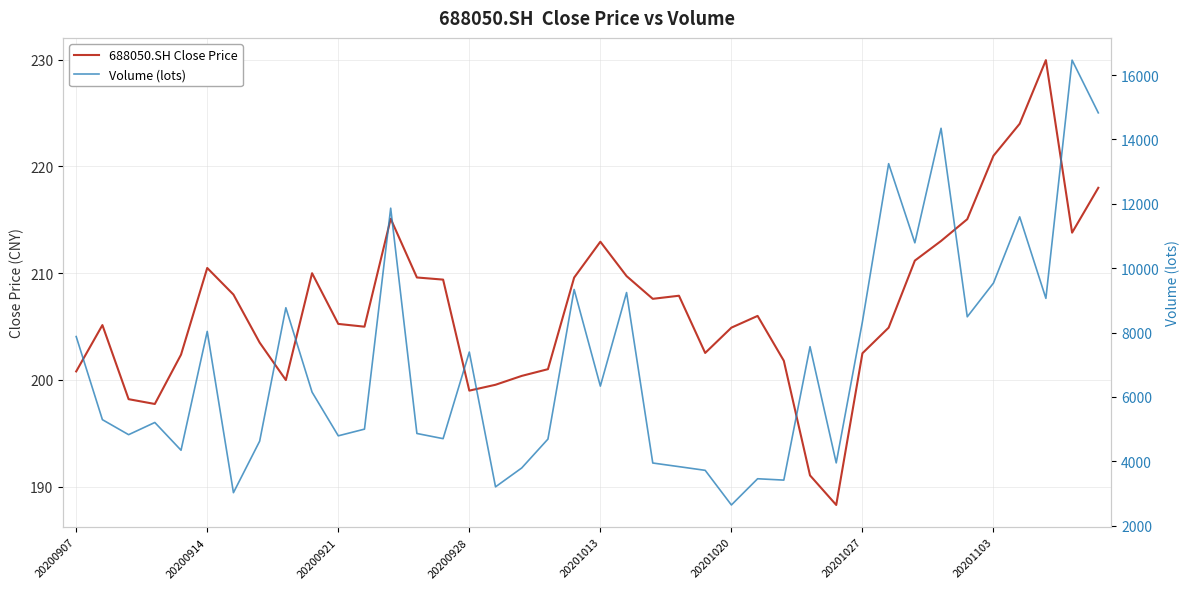

At which label is 688050.SH Close Price closest to 209?

14